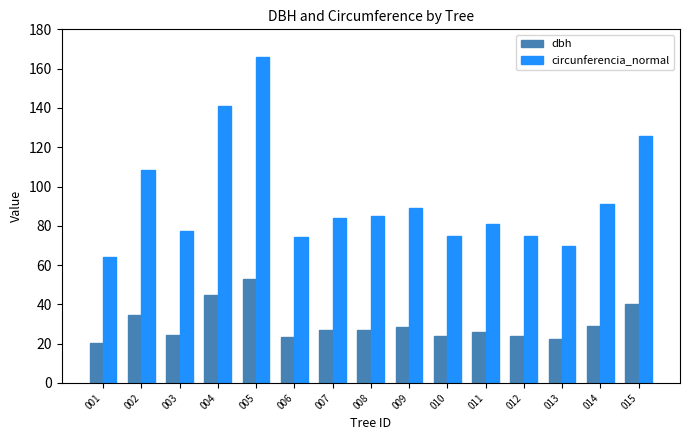

What is the spread (max minus min) of values at 015?

85.8